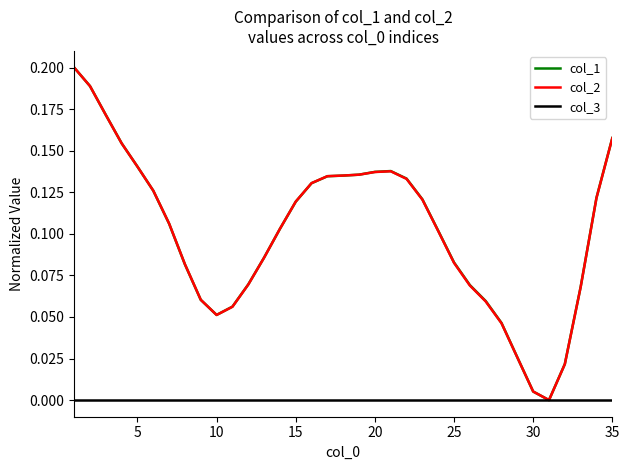

Does the chart have visible grid lines?

No